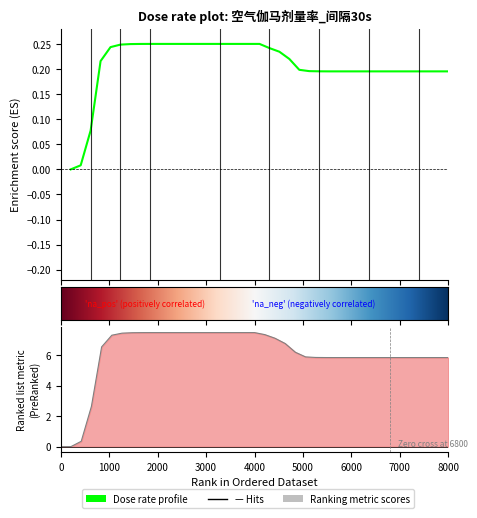

True or false: the data has more than 2 interior local peaks.

False